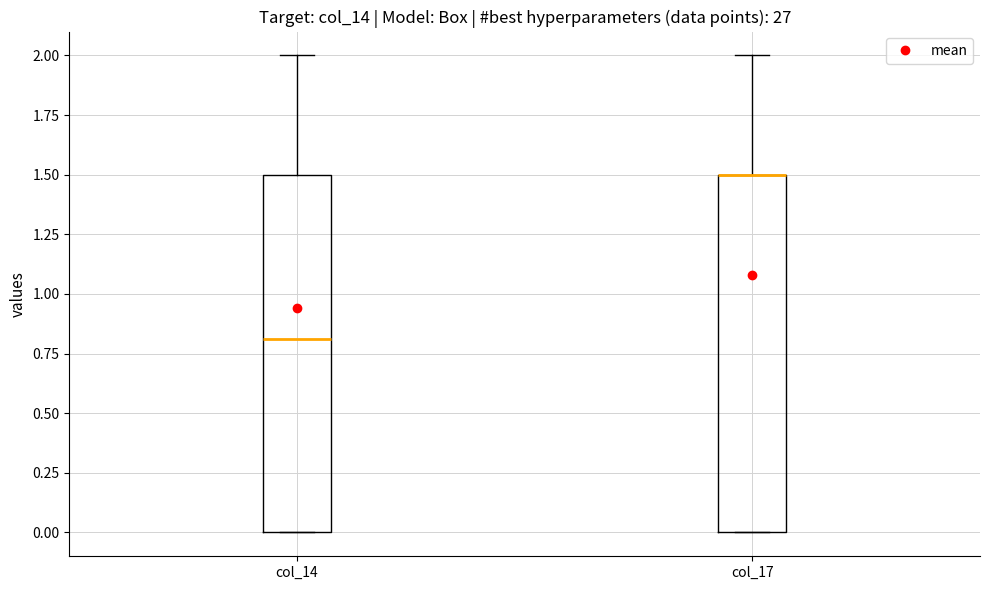

Reading left to right, read every box against the y-axis: the position of its median line, the range the box covers, and the ends of its whiskers. The values are not printed on the chart, so give them approximately, as read against the axis.

col_14: median 0.8, box 0.0 to 1.5, whiskers 0.0 to 2.0
col_17: median 1.5 (drawn on the box's upper edge), box 0.0 to 1.5, whiskers 0.0 to 2.0